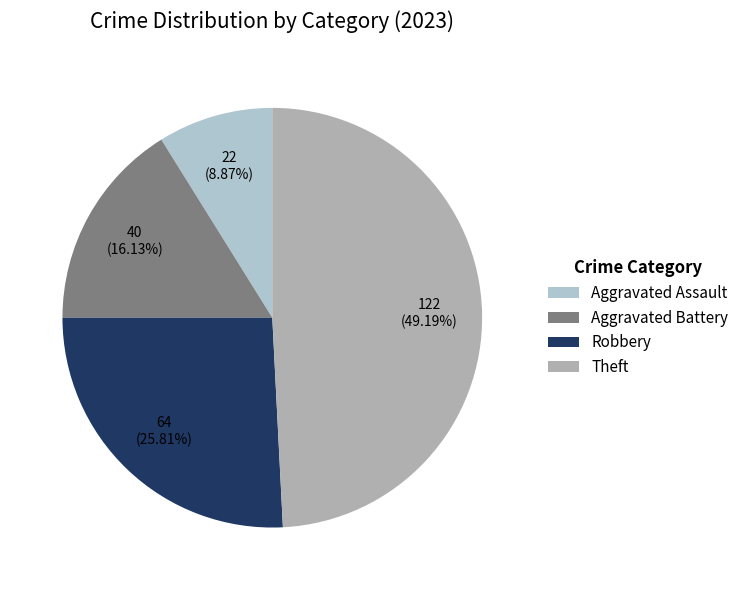

To the nearest percent, what is the difference between the Robbery and Theft slice percentages?

23%